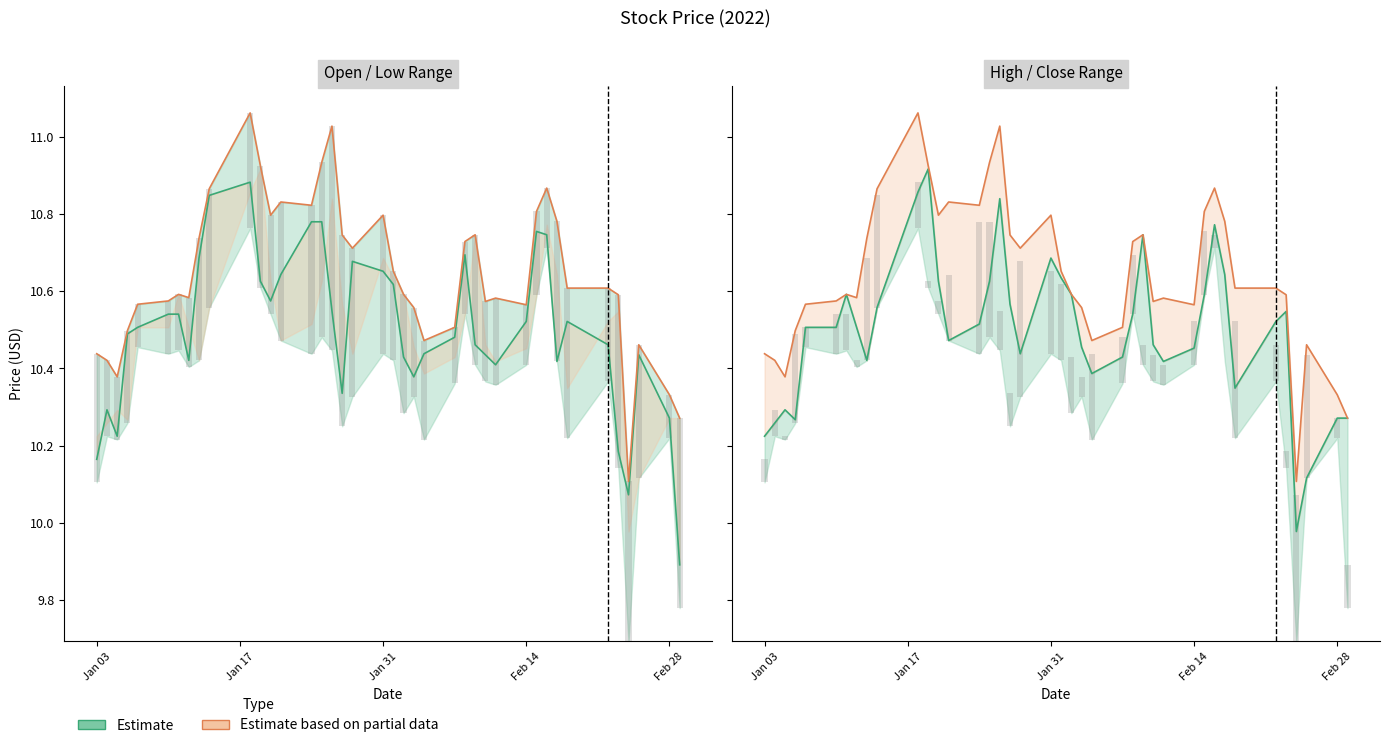

What is the difference between the second highest and minimum values in the High (line) series?

0.9